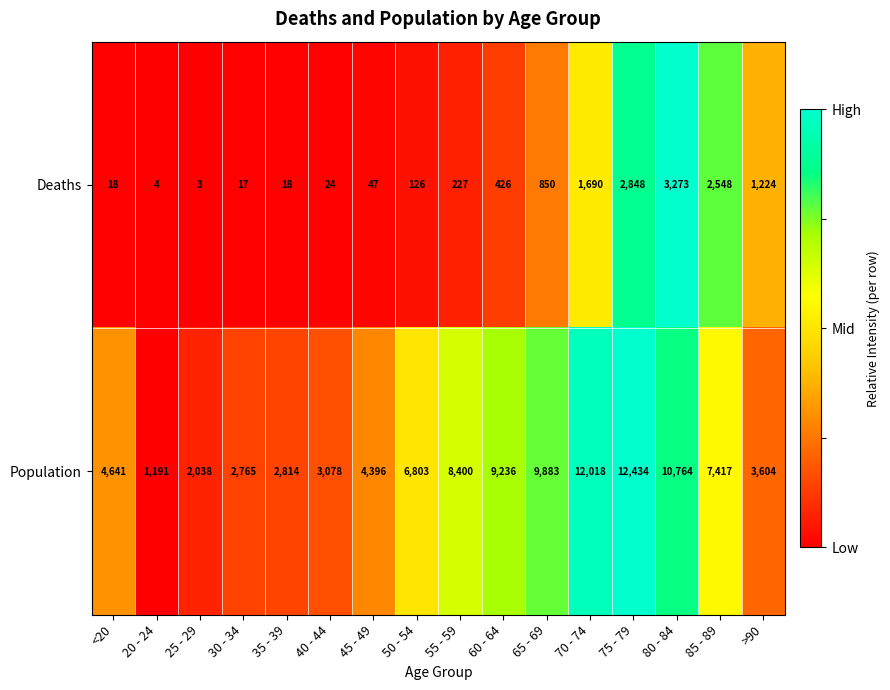

What is the difference between the highest and lowest values at 35 - 39?

2796